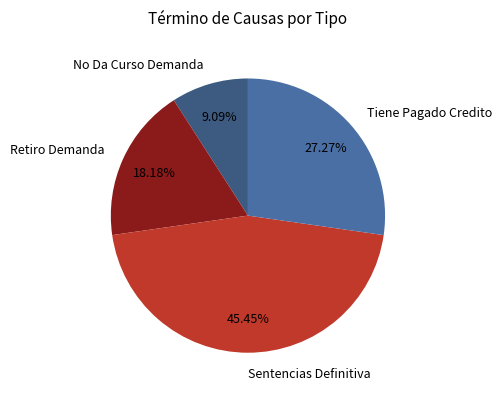

Rank the categories by value from highest to lowest.

Sentencias Definitiva, Tiene Pagado Credito, Retiro Demanda, No Da Curso Demanda